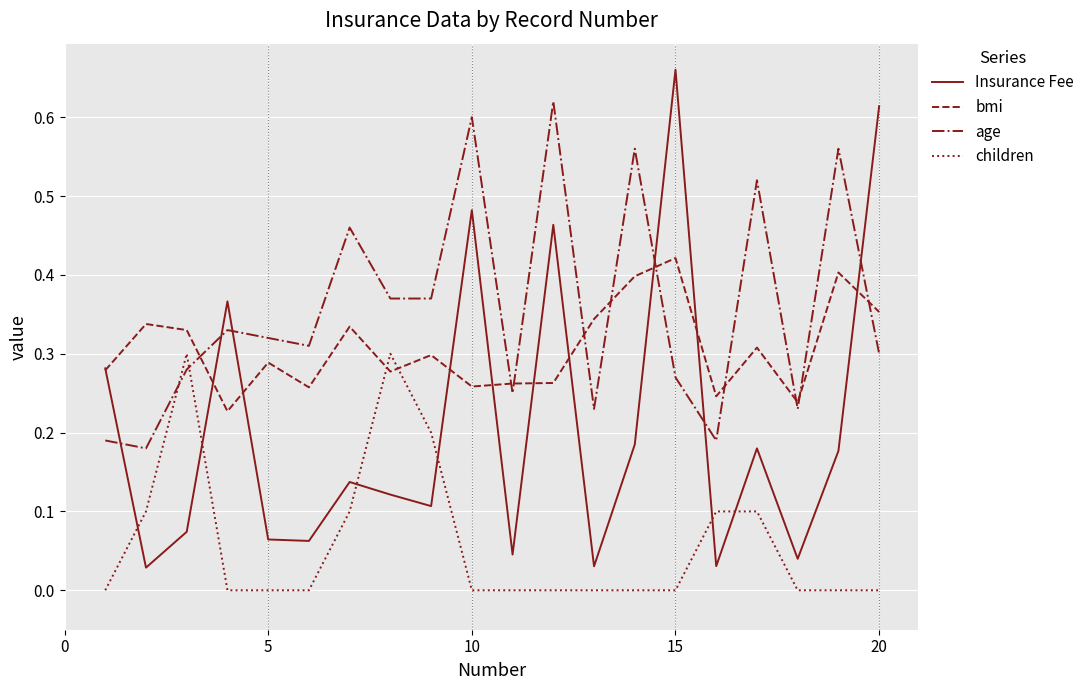

List the series in order of their overall mean, lowest first.

children, Insurance Fee, bmi, age